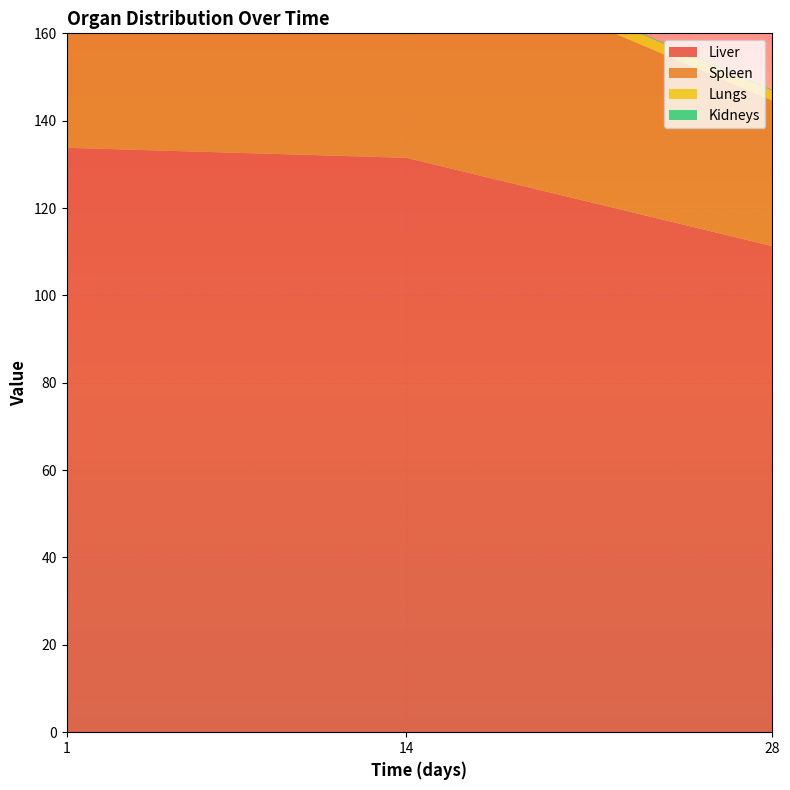

Reading left to right, list all the values displayed in this chart.

Liver: 133.8	131.5	111.3
Spleen: 78.7	48.8	33.3
Lungs: 8.8	2.8	2.3
Kidneys: 0.7	0.2	0.2